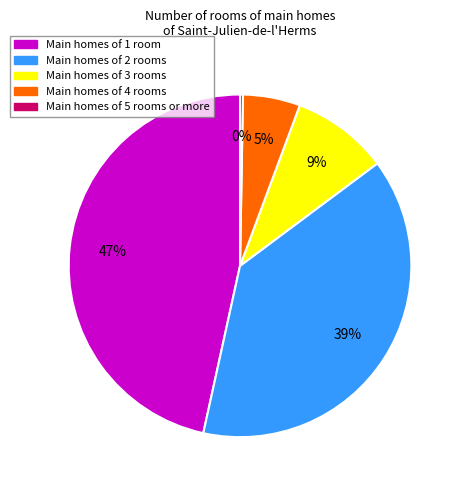

To the nearest percent, what is the average slice percentage?

20%